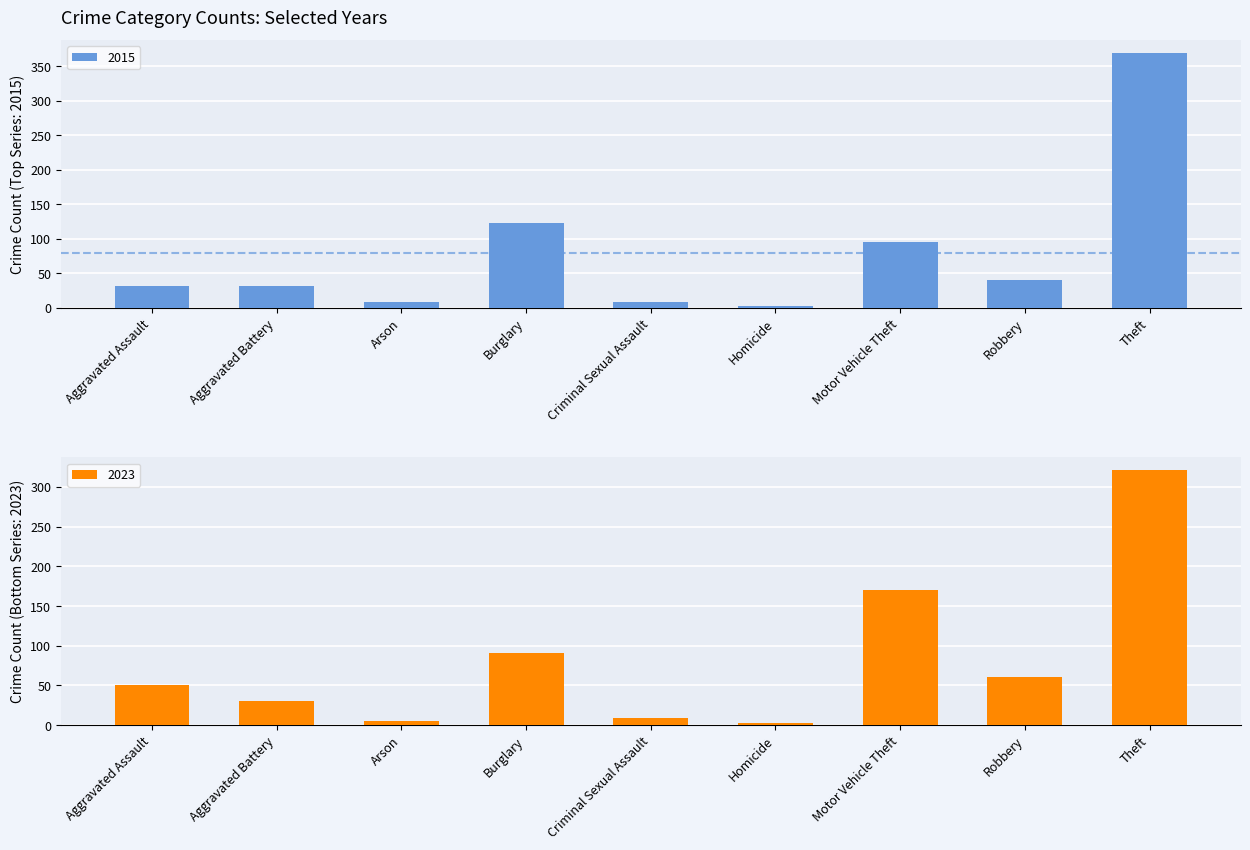

What is the difference between the maximum and minimum values in the 2015 series?

366